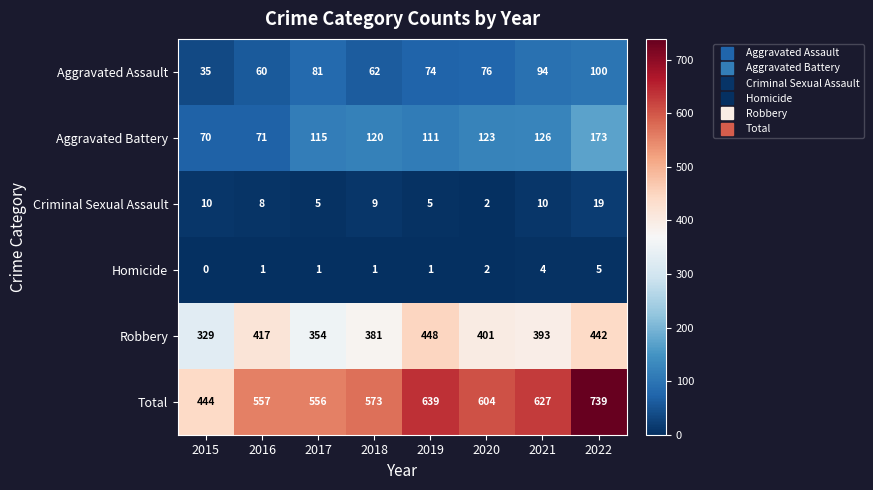

List the series in order of their peak value, highest first.

Total, Robbery, Aggravated Battery, Aggravated Assault, Criminal Sexual Assault, Homicide